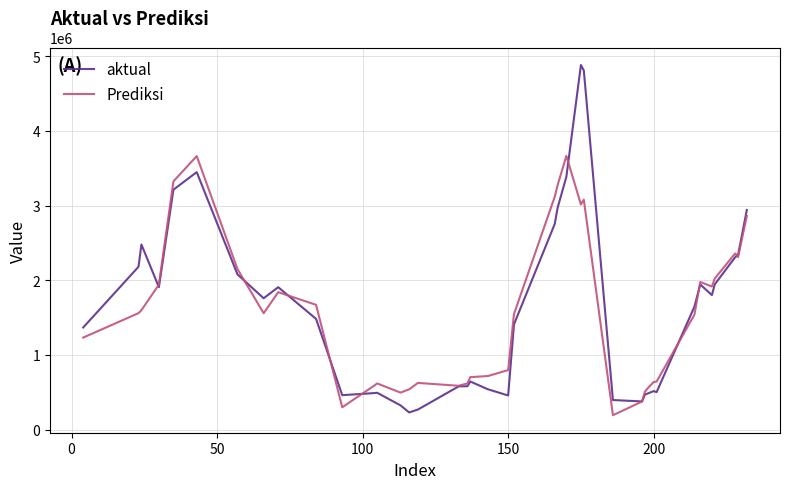

What is the lowest value of the Prediksi series?

193818.3